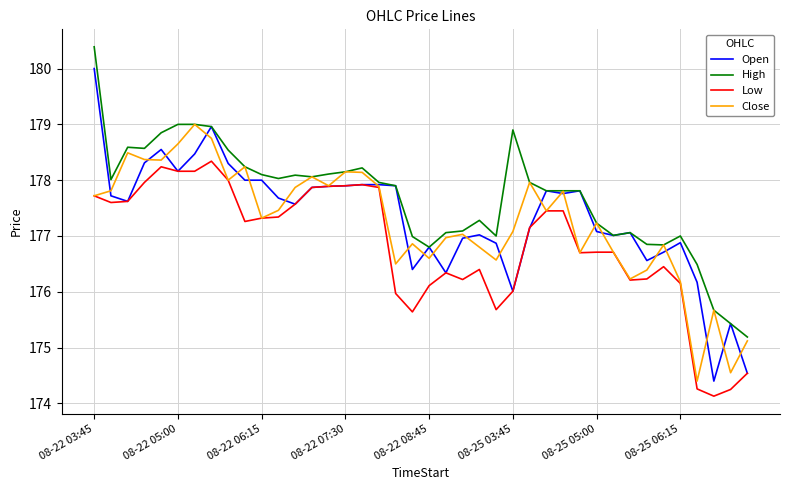

What is the maximum value shown in the chart?

180.4